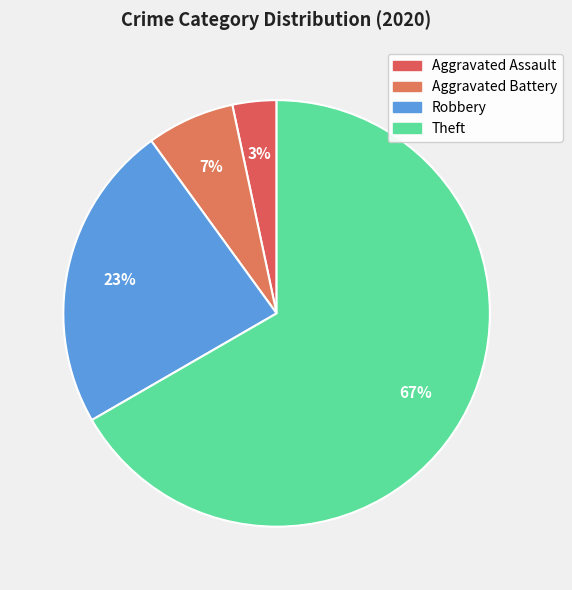

Count the number of slices in the pie.

4